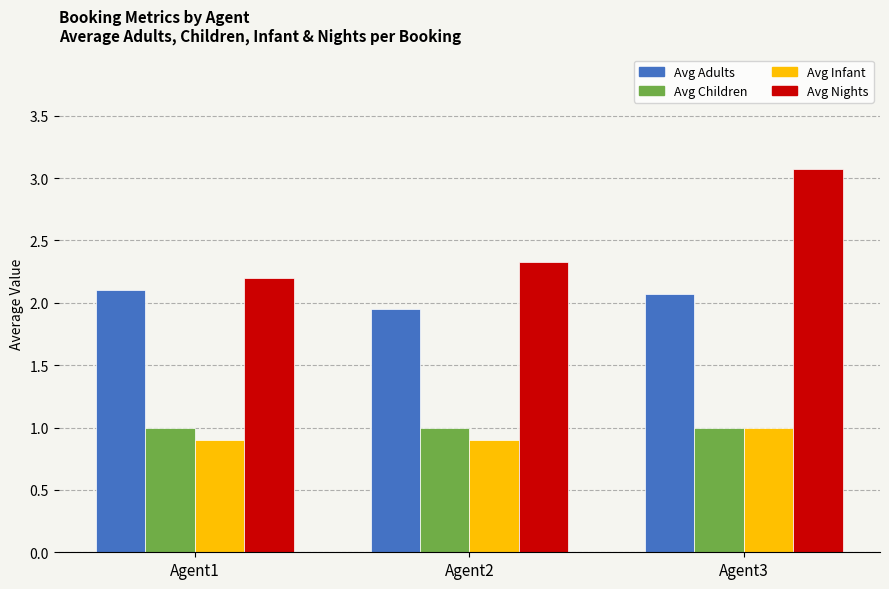

What is the average value of the Avg Children series?

1.0